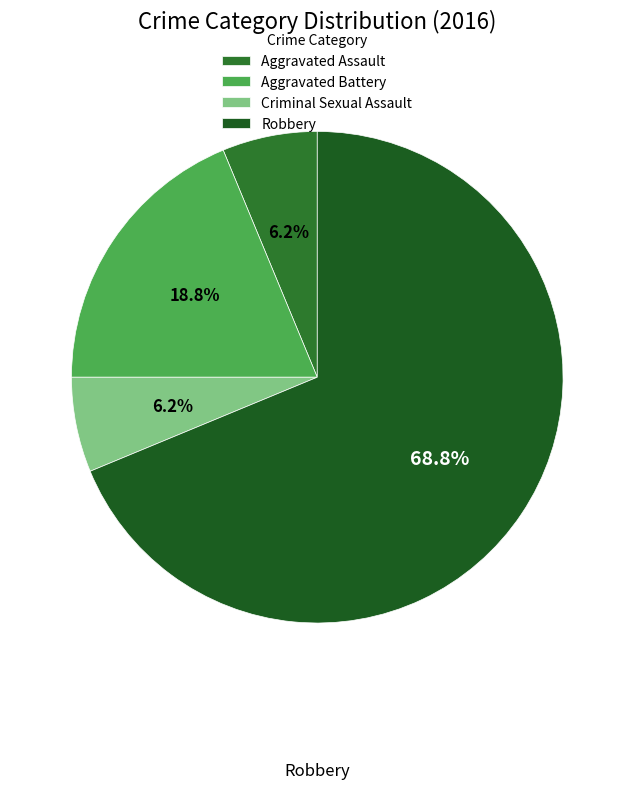

Count the number of slices in the pie.

4